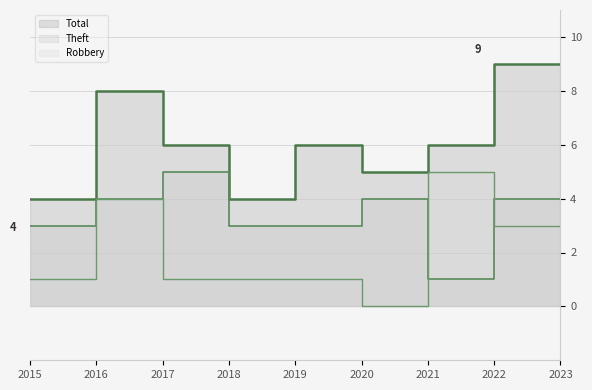

What are all the series names shown in the legend?

Robbery, Theft, Total